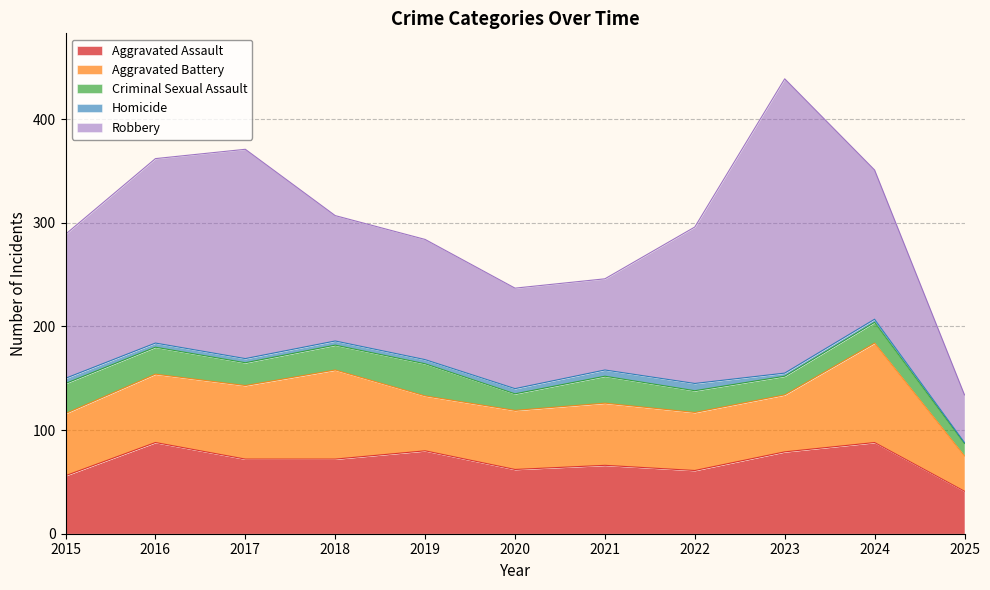

Which series has the largest range (max minus min)?

Robbery